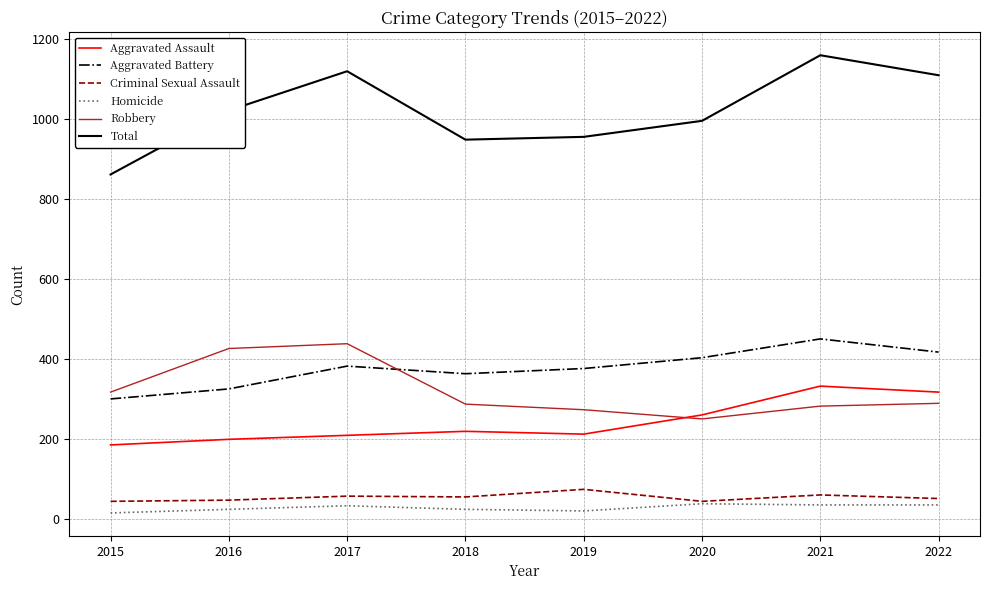

The Total series shows 1119 at 2017. True or false?

True